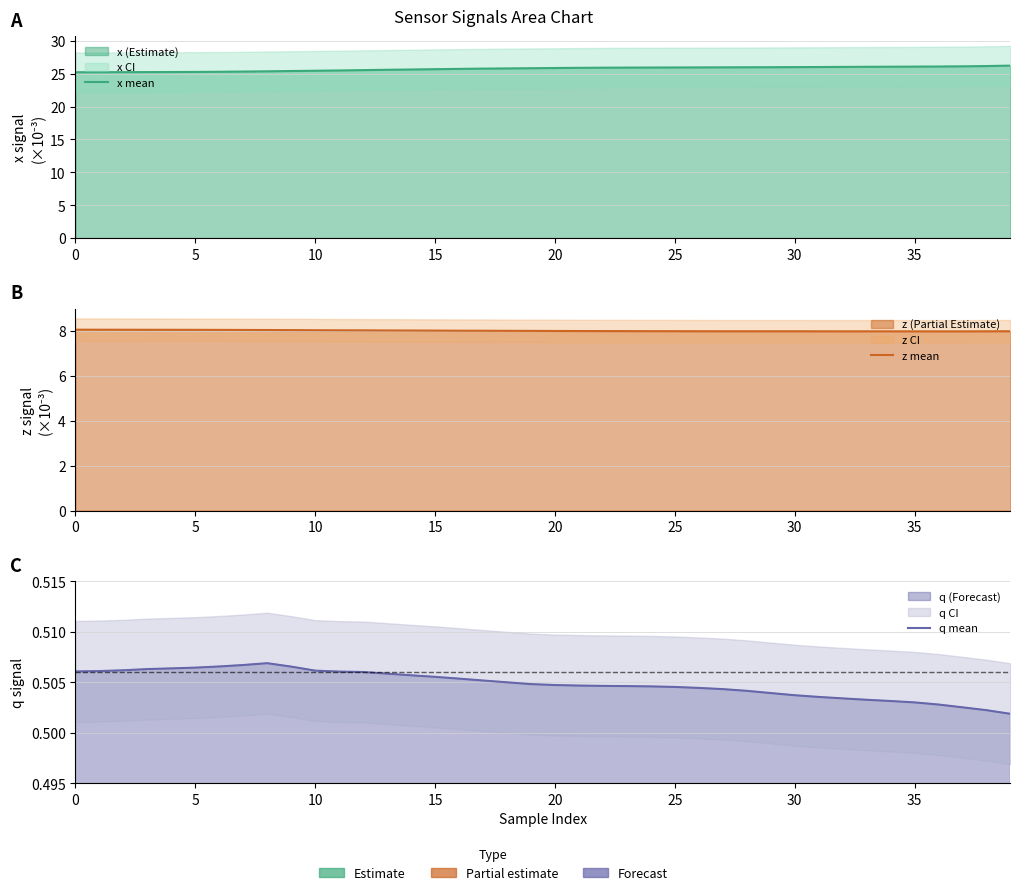

What is the label of the 25th point from the right?

15